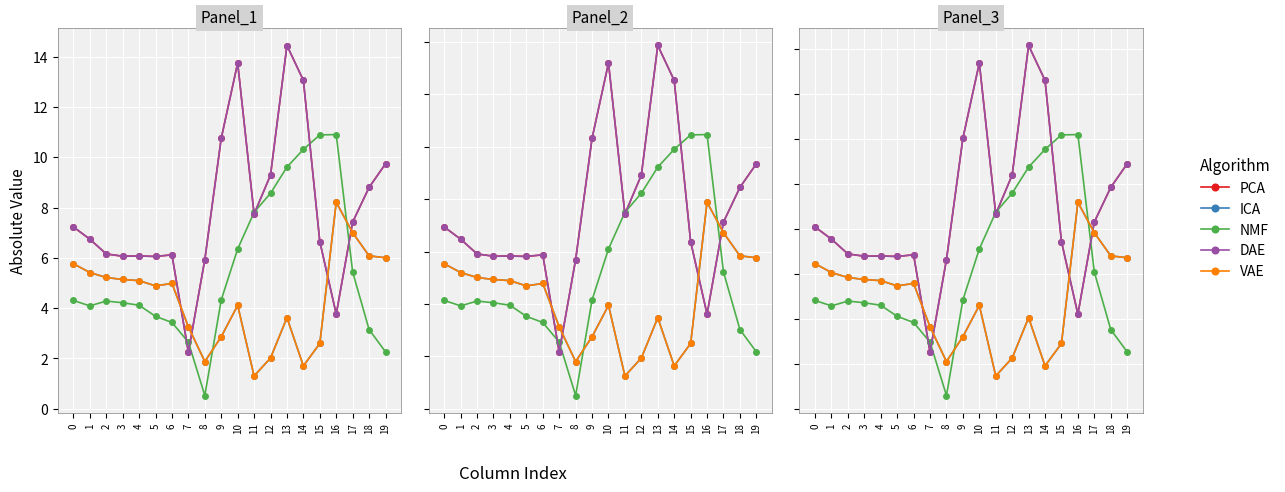

List the labels in order of NMF value, largest first.

16, 15, 14, 13, 12, 11, 10, 17, 9, 0, 2, 3, 4, 1, 5, 6, 18, 7, 19, 8